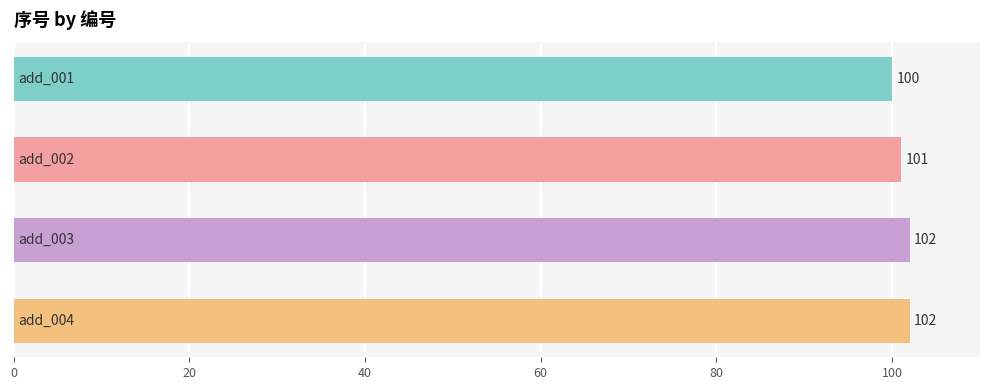

What is the value of the 3rd bar from the top?

102